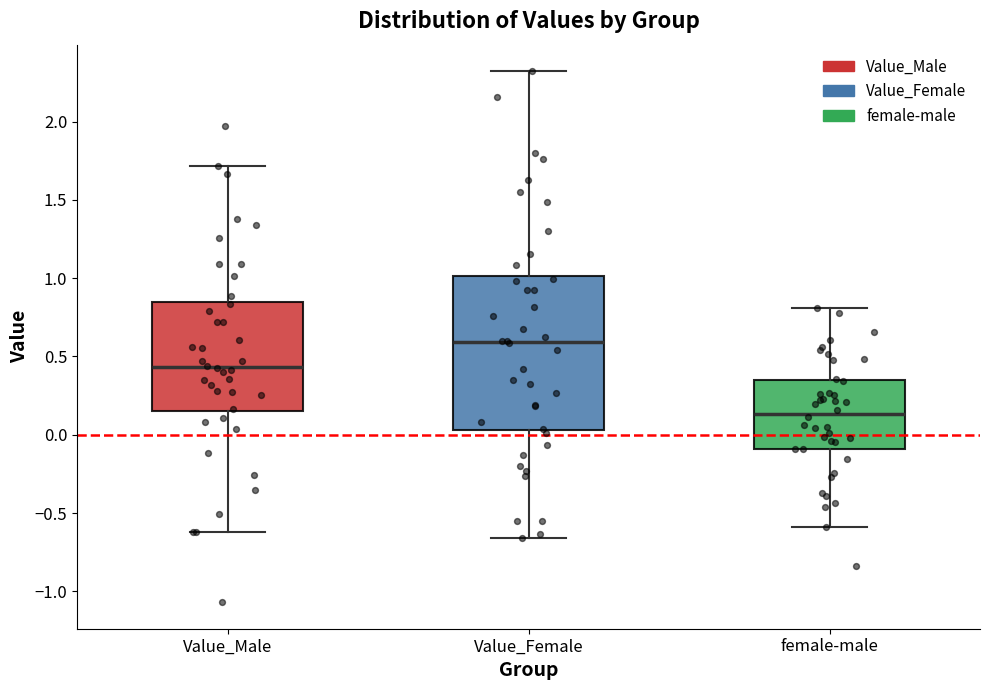

Which box's median line is the lowest?

female-male